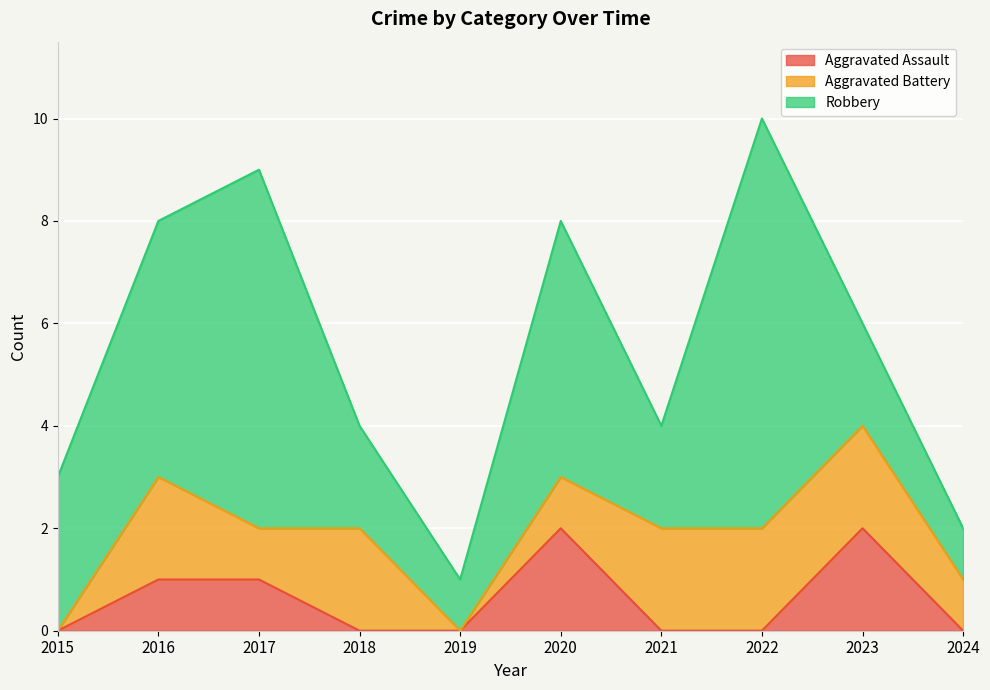

What is the lowest value of the Robbery series?

1